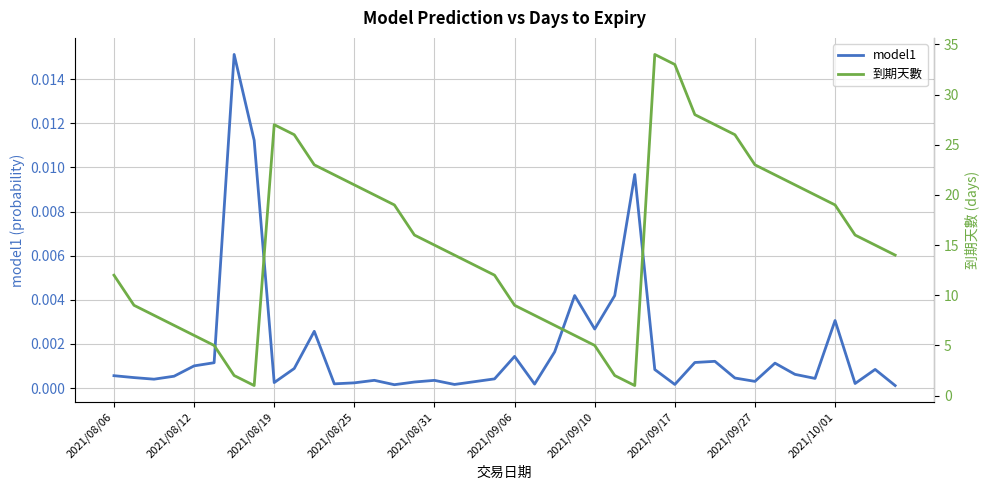

Rank the series by their maximum value, from lowest to highest.

model1, 到期天數